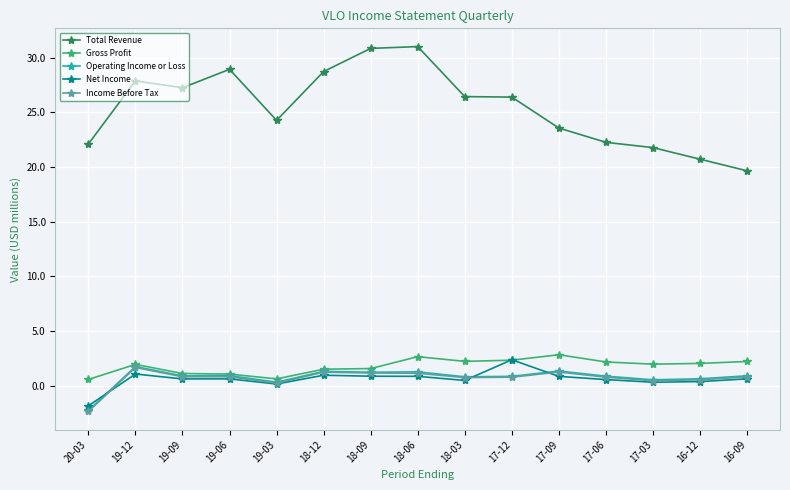

What is the total value across all series at 17-03?

25.0